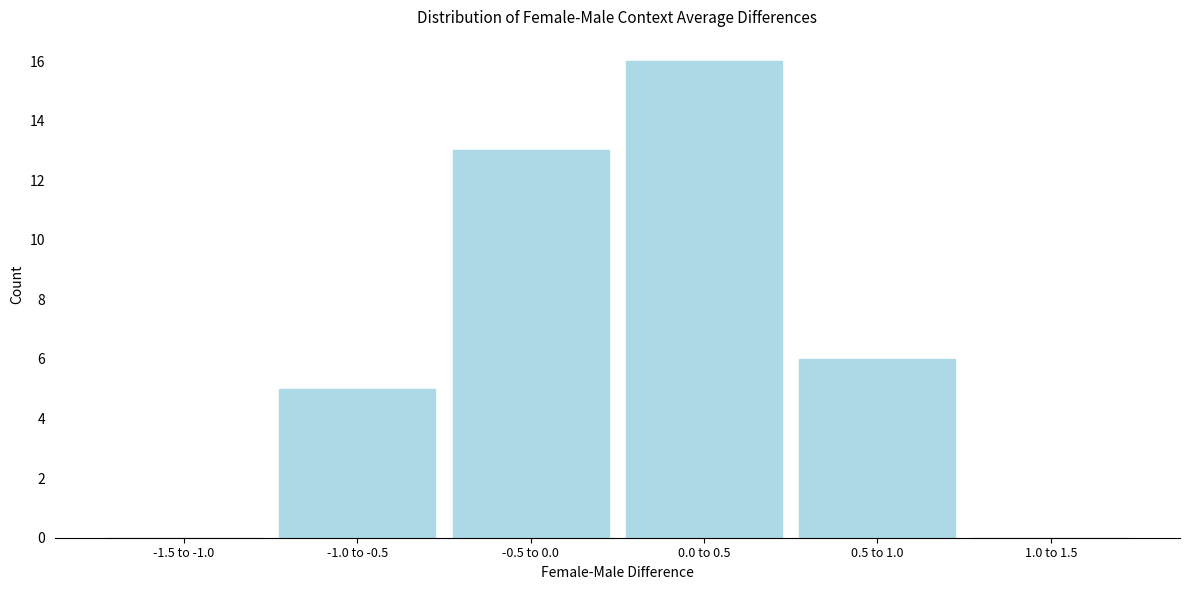

Reading left to right, list all the values displayed in this chart.

-1.5 to -1.0=0	-1.0 to -0.5=5	-0.5 to 0.0=13	0.0 to 0.5=16	0.5 to 1.0=6	1.0 to 1.5=0